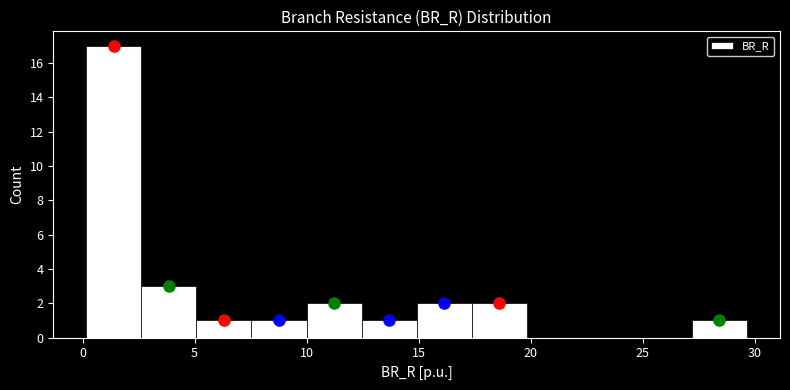

Over which range of the x-axis is the bar tallest?

0.0 to 2.5